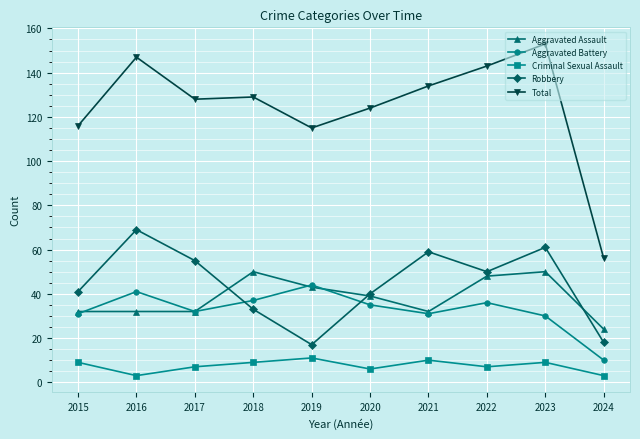

True or false: Criminal Sexual Assault has more than 0 interior local peaks.

True